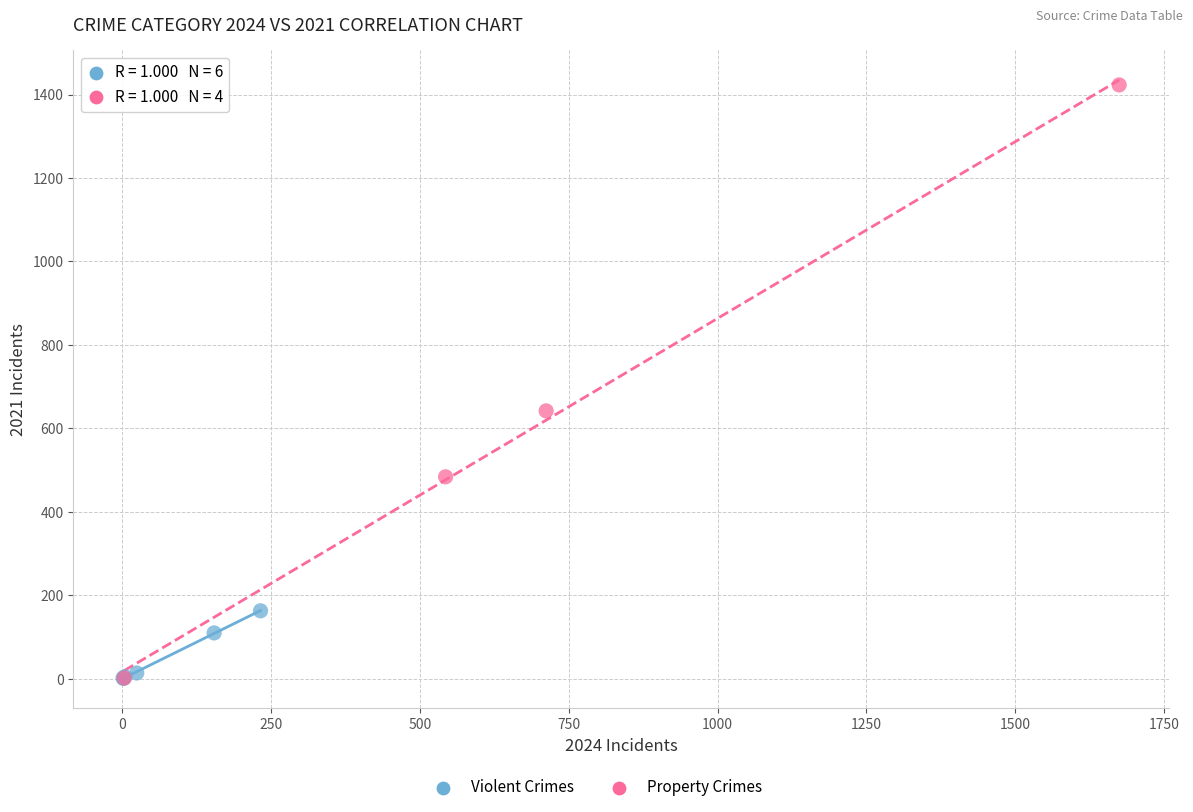

Which series has the widest spread of Y values?

Property Crimes